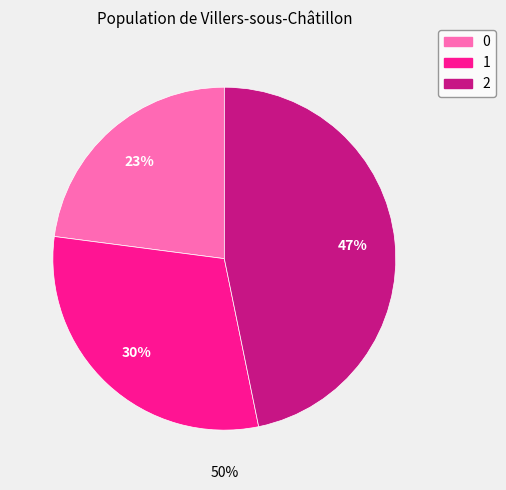

What is the total percentage of 1 and 0?

53.2%